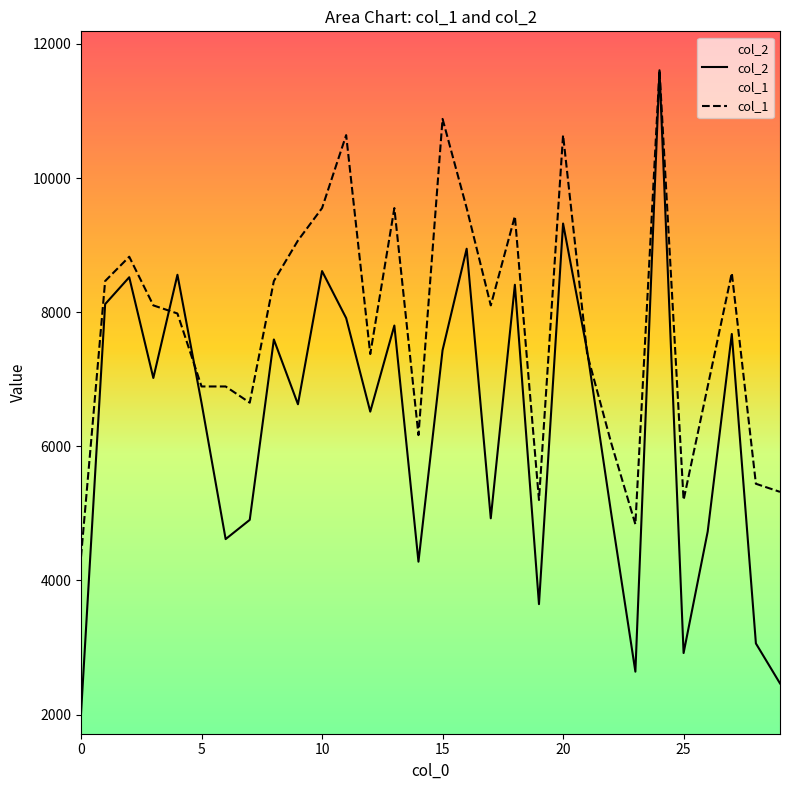

What is the total value across all series at 25?

8116.4